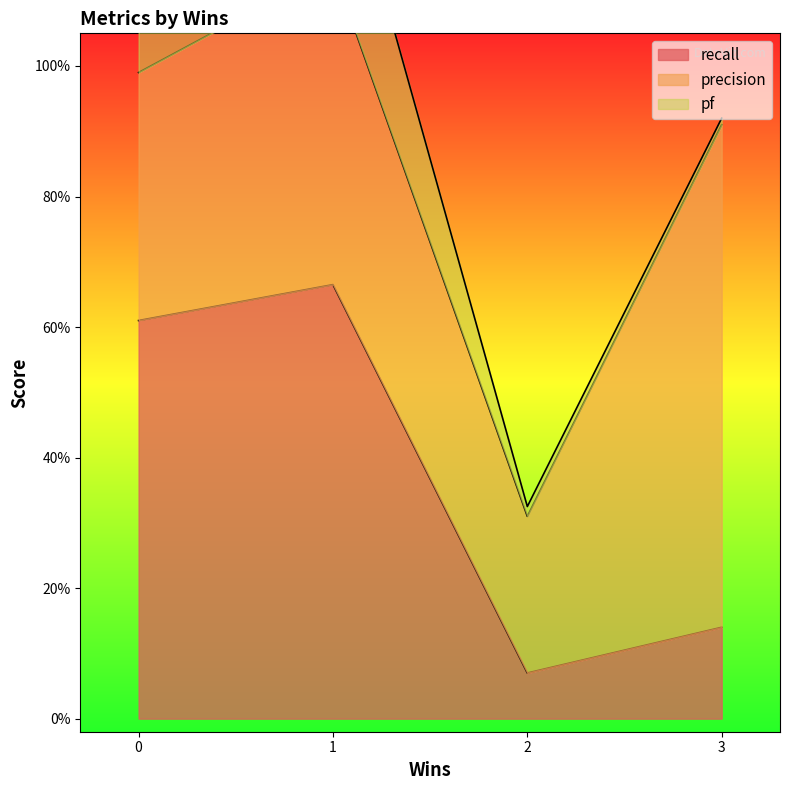

What is the spread (max minus min) of values at 2?

0.2